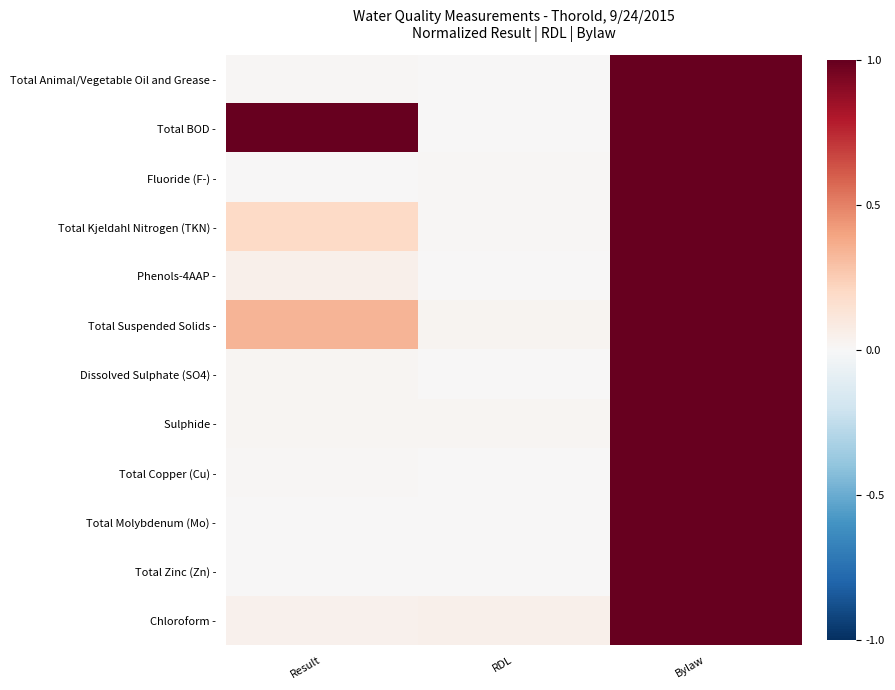

Between RDL and Bylaw, which is larger?

Bylaw